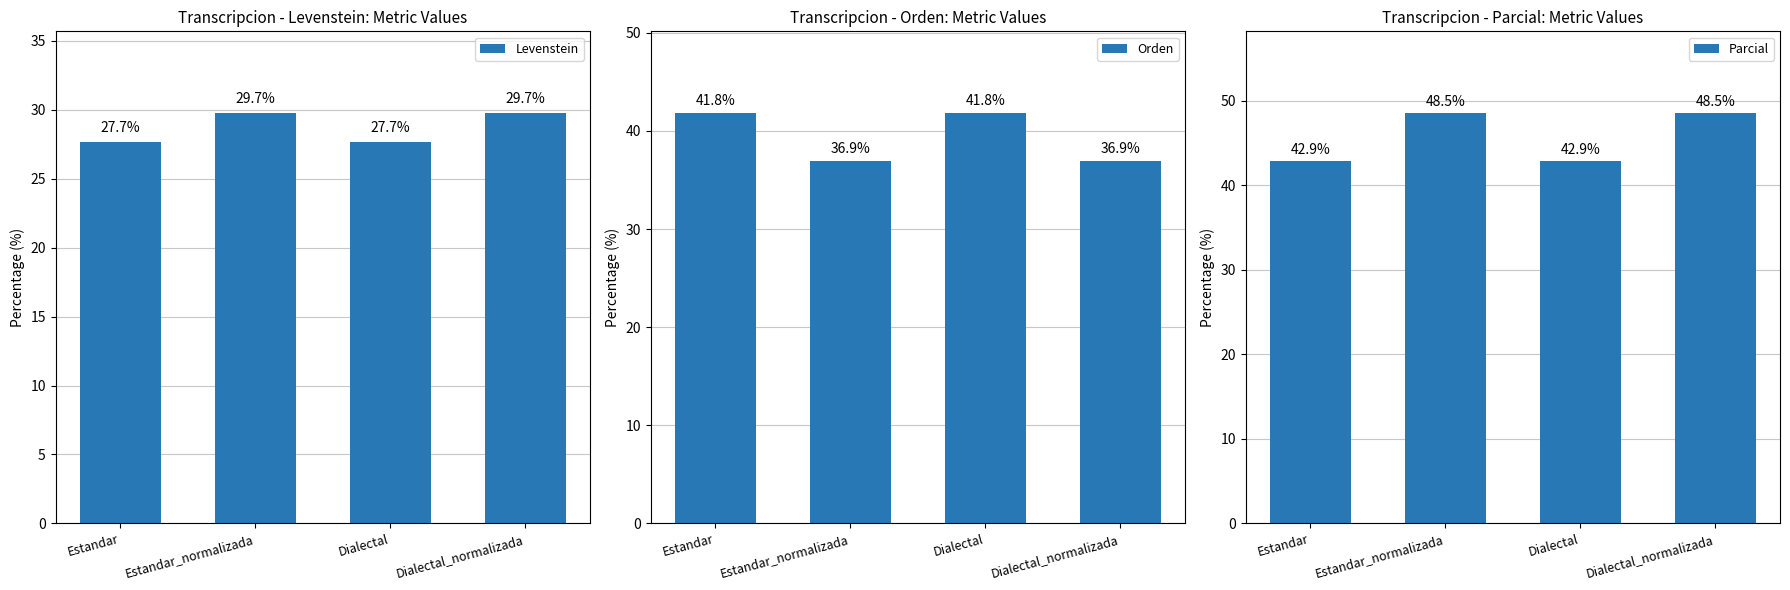

Is it true that Orden equals 50.4 at Estandar_normalizada?

False